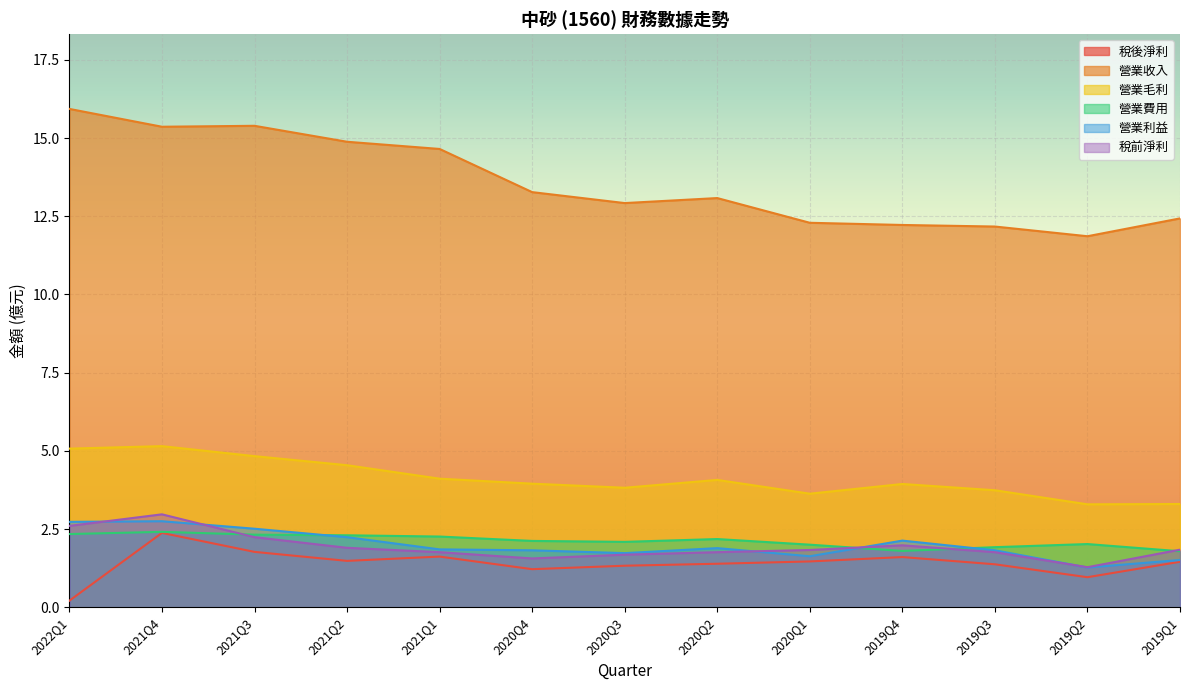

What is the difference between the highest and lowest values at 2019Q4?

10.6